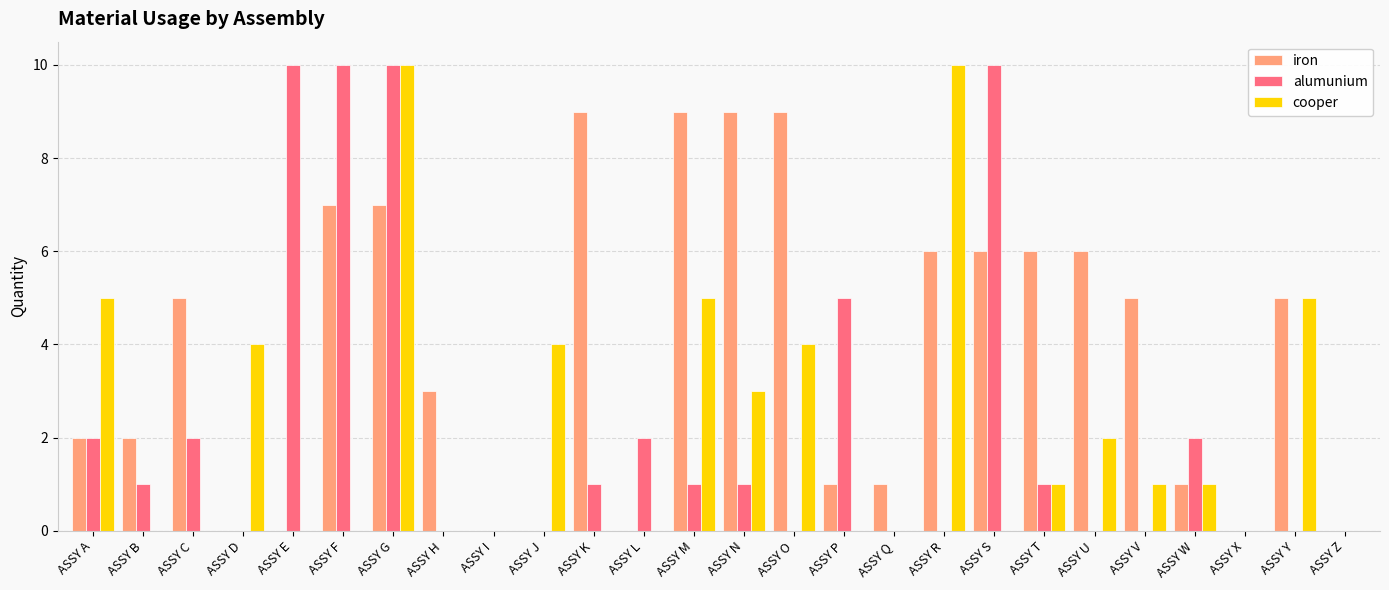

Reading left to right, transcribe all the data shown in this chart.

iron: 2	2	5	0	0	7	7	3	0	0	9	0	9	9	9	1	1	6	6	6	6	5	1	0	5	0
alumunium: 2	1	2	0	10	10	10	0	0	0	1	2	1	1	0	5	0	0	10	1	0	0	2	0	0	0
cooper: 5	0	0	4	0	0	10	0	0	4	0	0	5	3	4	0	0	10	0	1	2	1	1	0	5	0